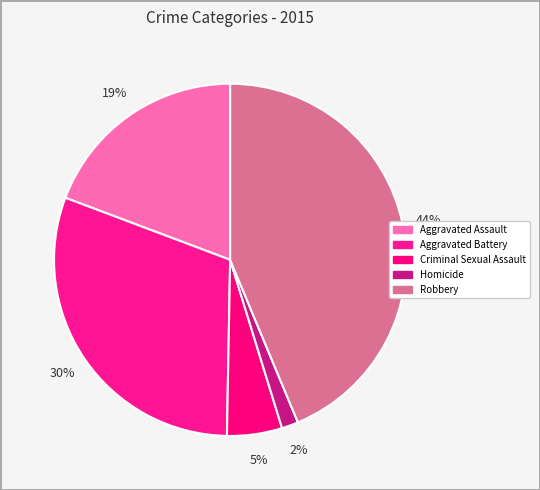

What is the largest slice in the pie chart?

Robbery